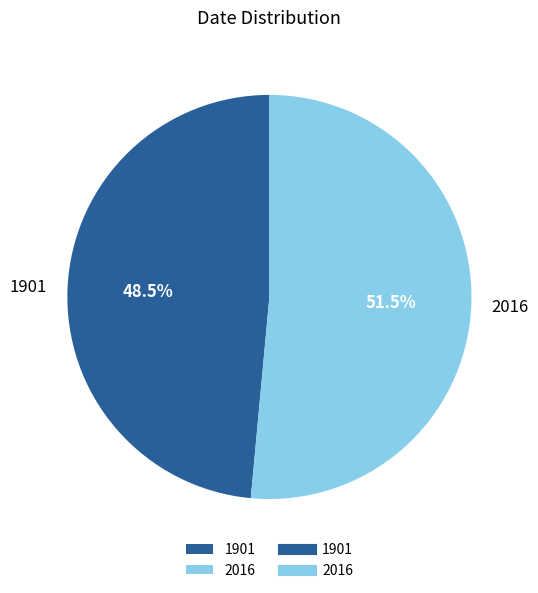

What portion of the pie excludes 1901?

51.5%